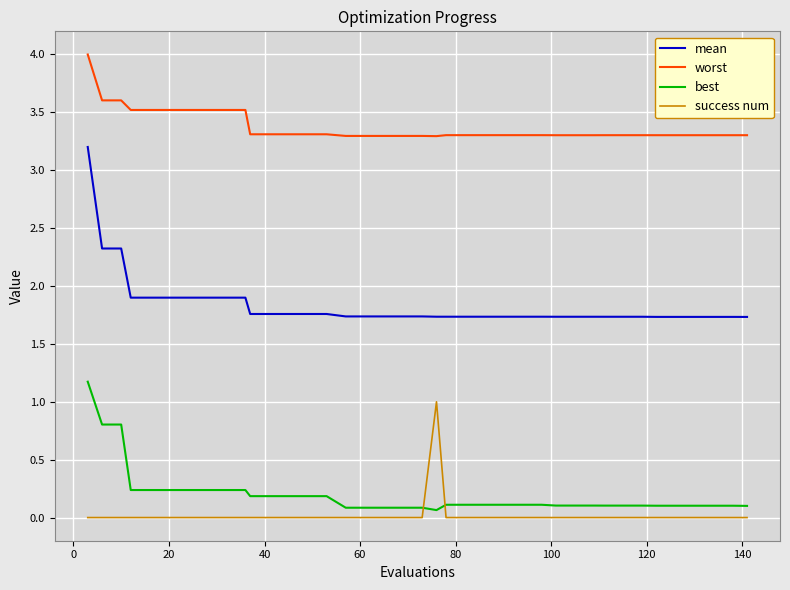

True or false: success num has more than 0 interior local peaks.

True